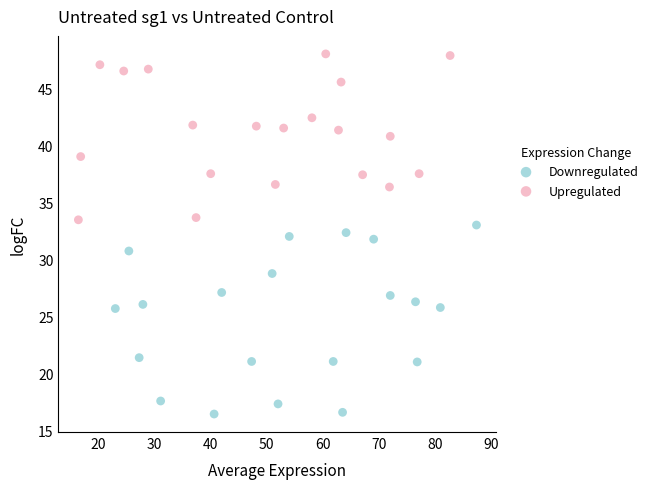

Which series contains the highest Y value?

Upregulated